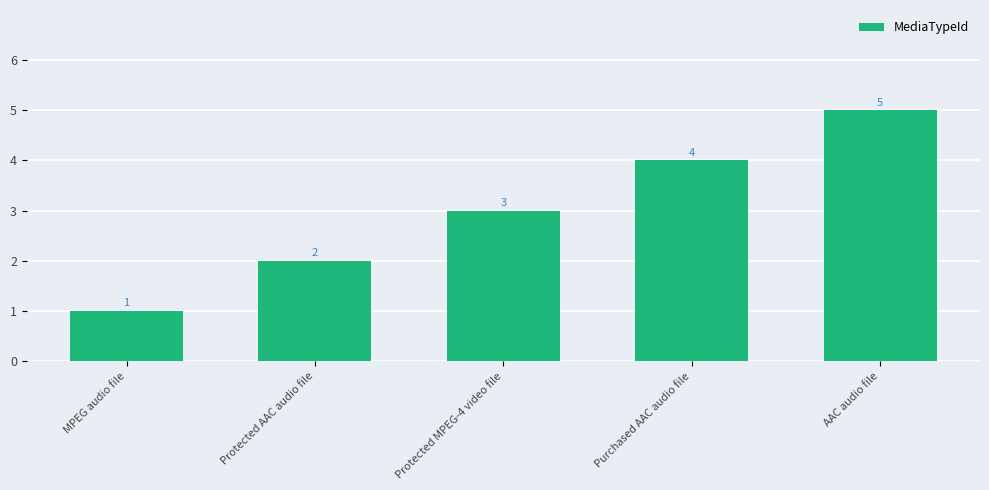

What is the sum of all values?

15